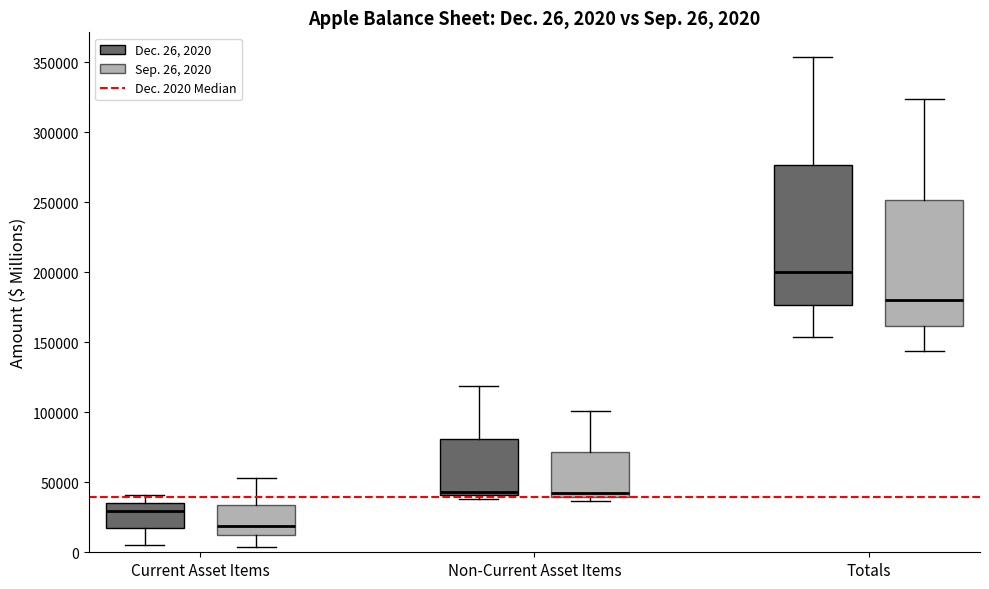

Comparing the boxes themselves (not the whiskers), which one is the tallest?

Totals (Dec. 26, 2020)